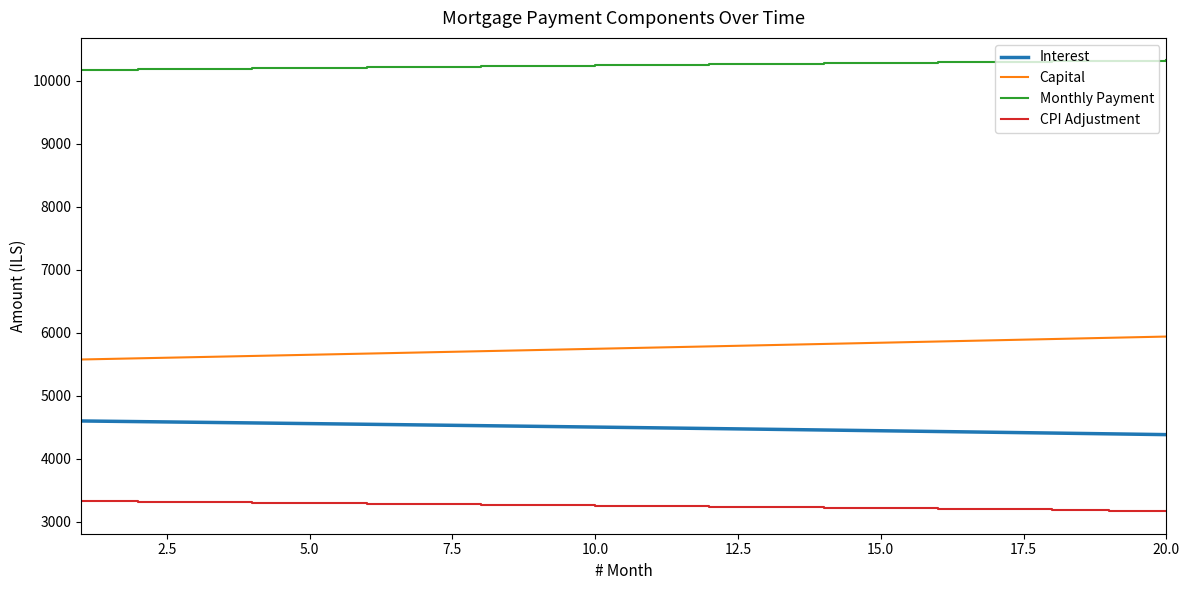

What is the greatest value displayed?

10319.6